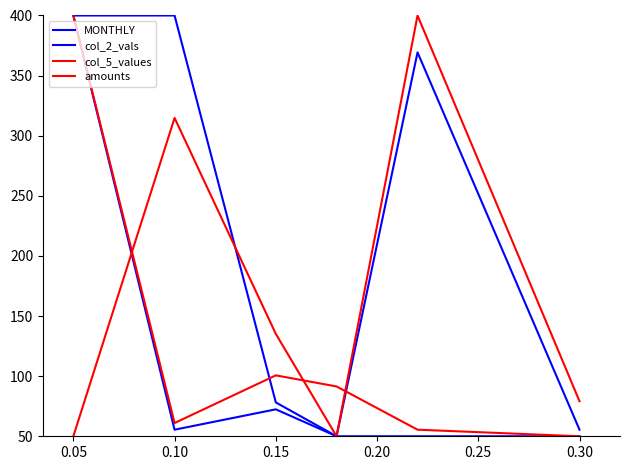

What is the value of the MONTHLY point at the 1st from the left?

400.0